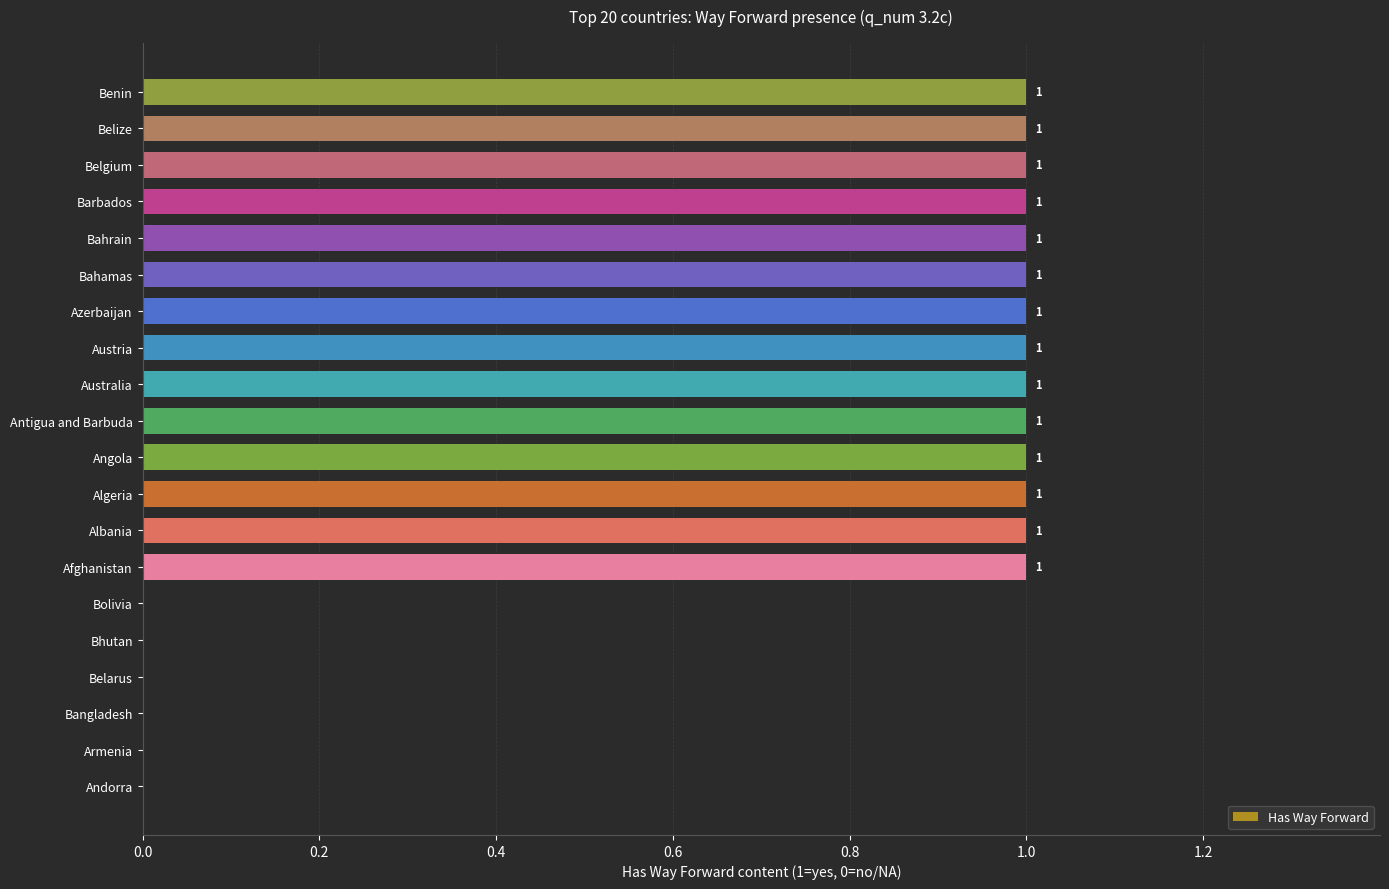

True or false: the data shows 1 at Bahrain.

True